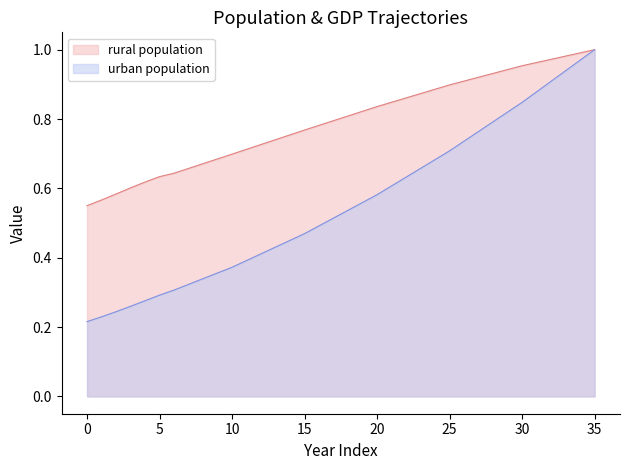

What is the difference between the highest and lowest values at 7?

0.3